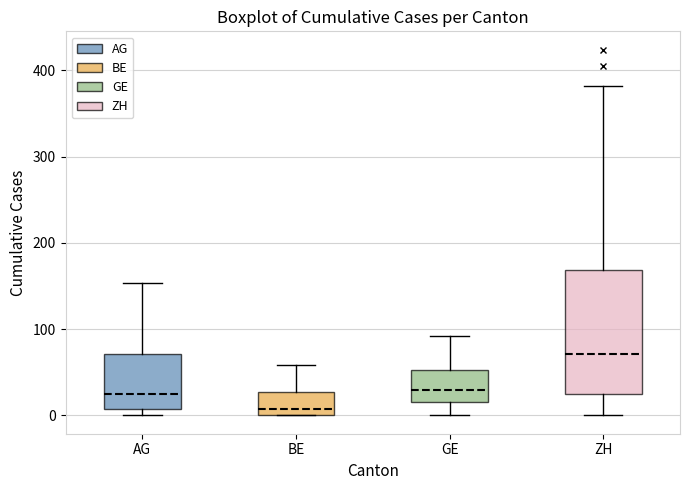

Where does the median line of the box for GE sit on the y-axis? The values are not printed on the chart, so give them approximately, as read against the axis.

30